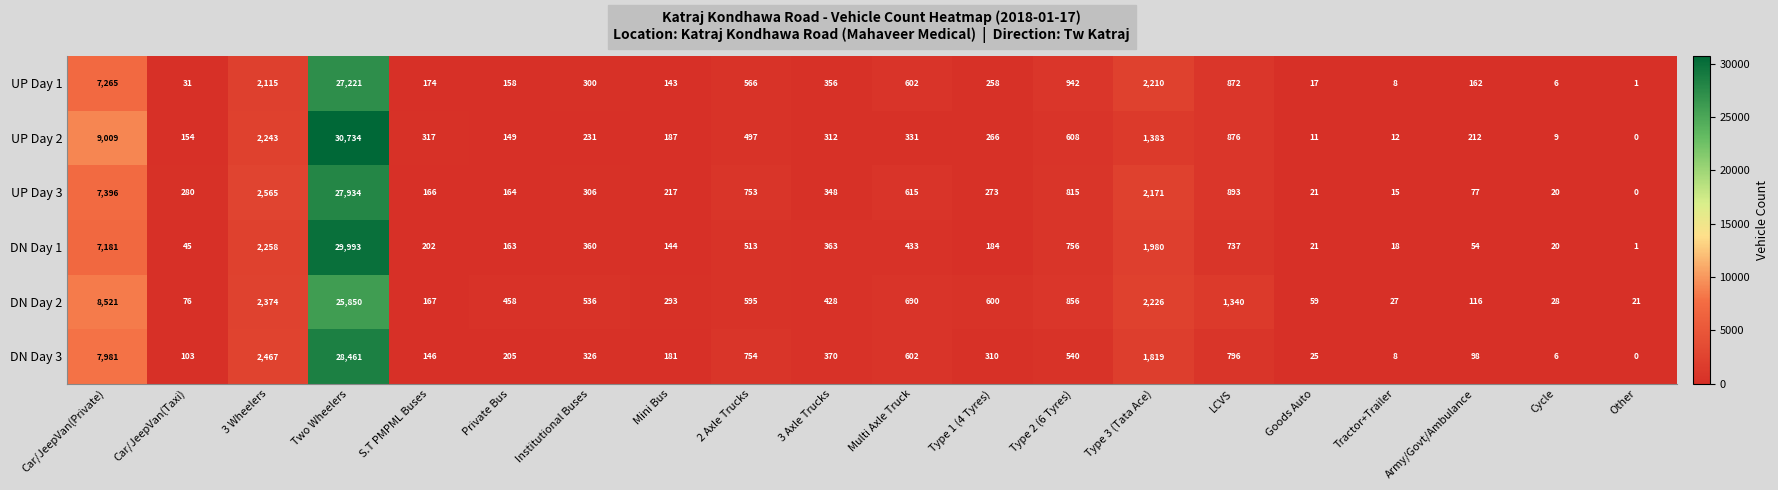

How many series are shown in this chart?

6